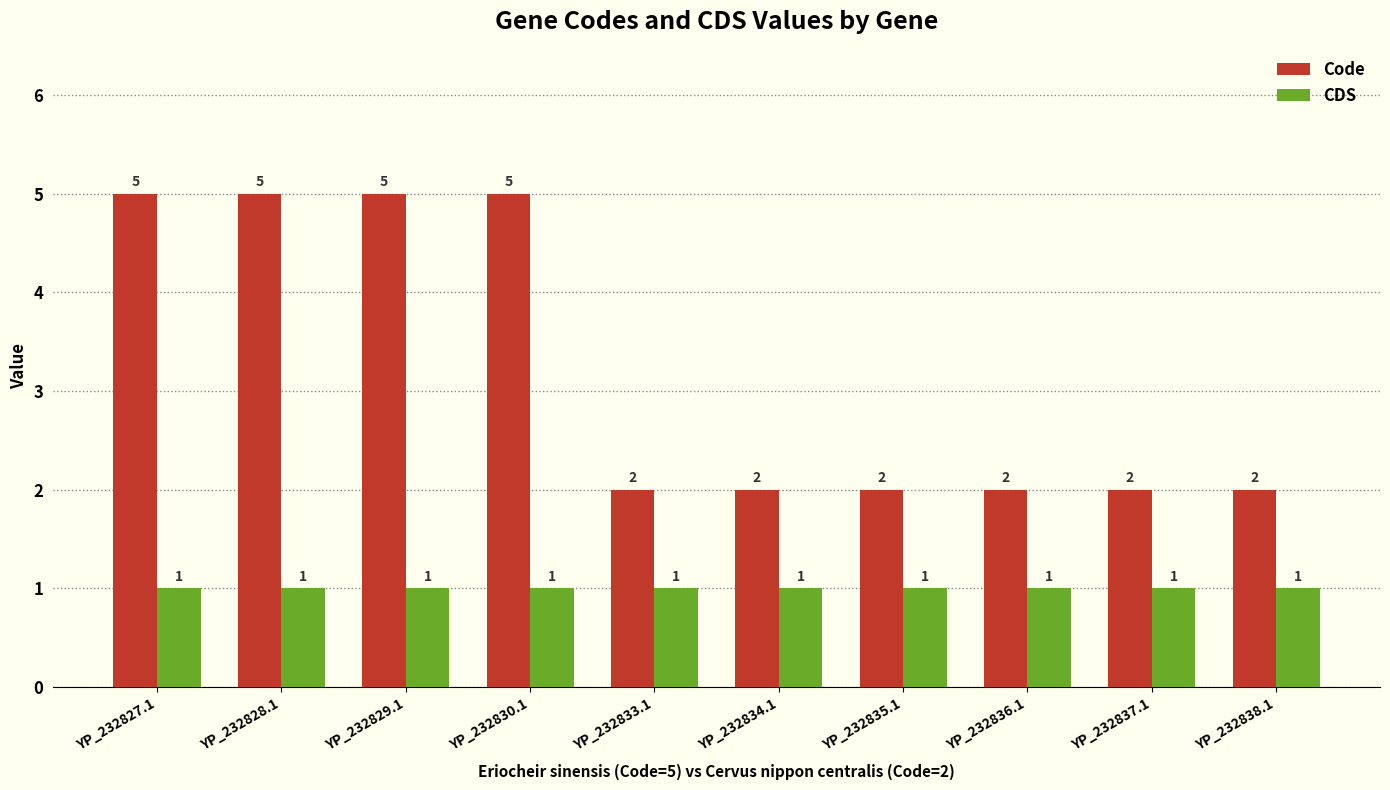

What are all the series names shown in the legend?

Code, CDS